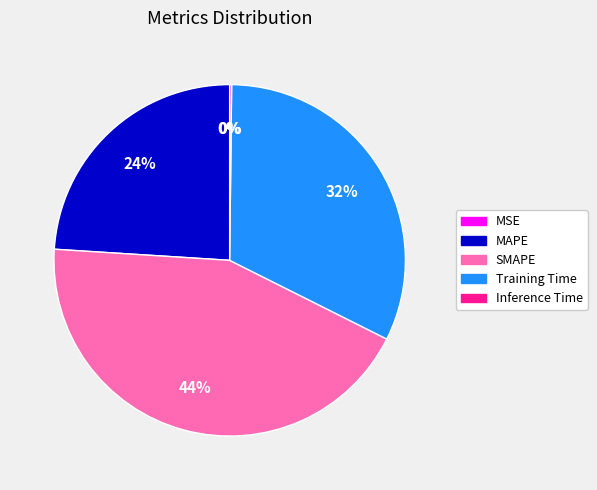

Which slice is the largest?

SMAPE